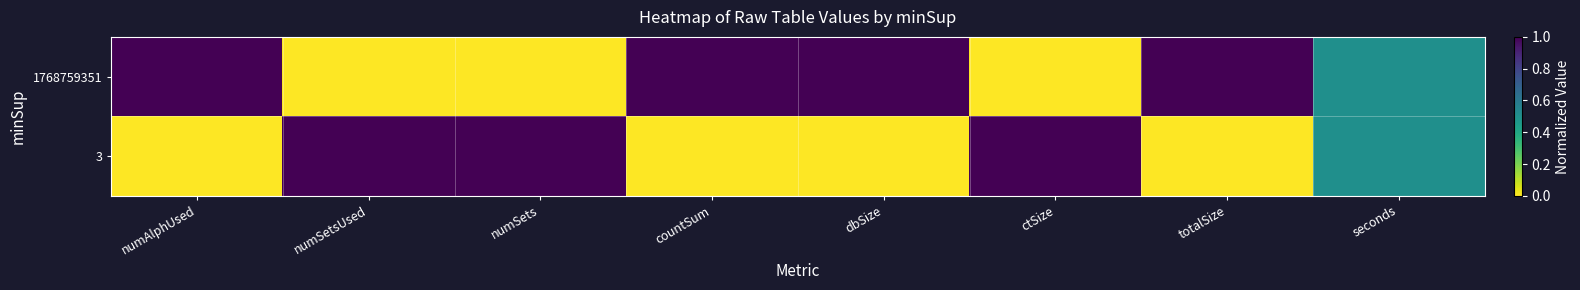

Which series has the widest spread of values?

1768759351